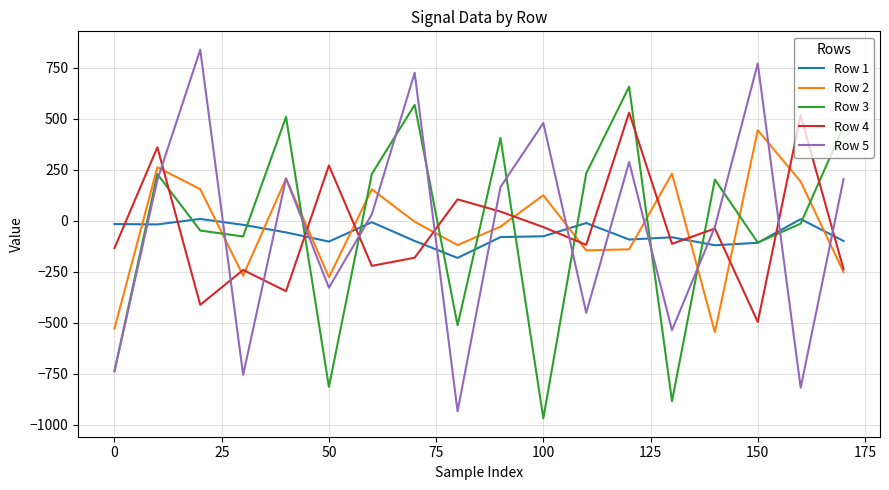

What is the lowest value of the Row 5 series?

-934